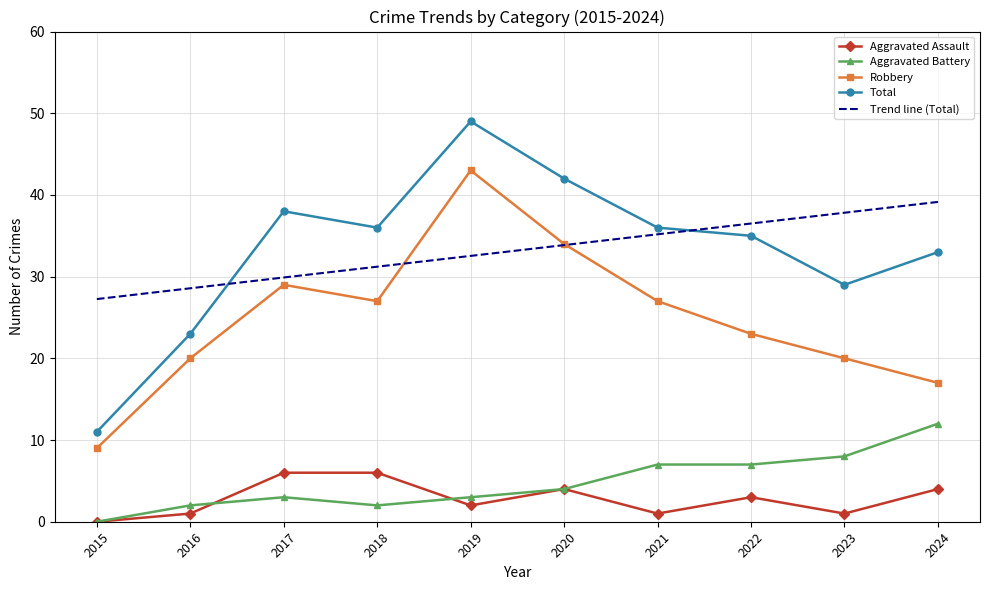

True or false: Aggravated Battery and Total cross at least once.

False